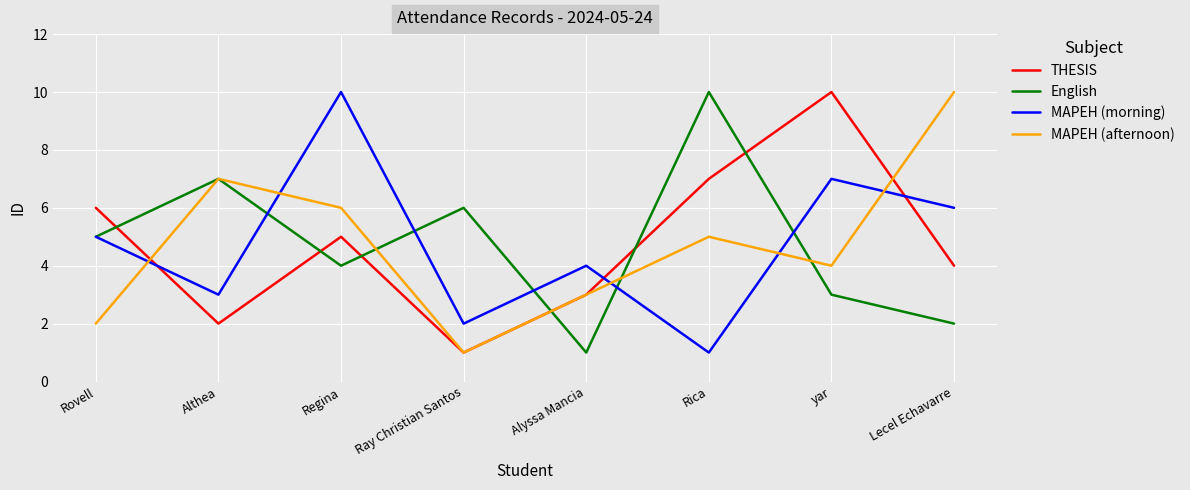

At how many categories does at least one series exceed 3?

8